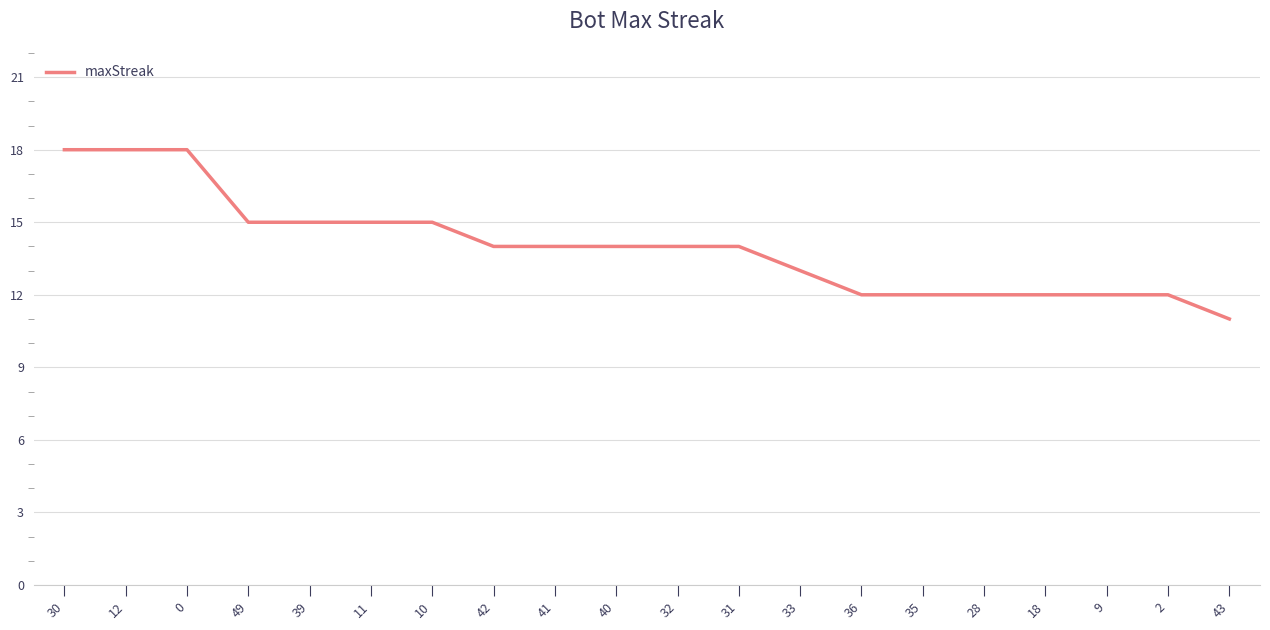

What is the difference between the second highest and minimum values?

7